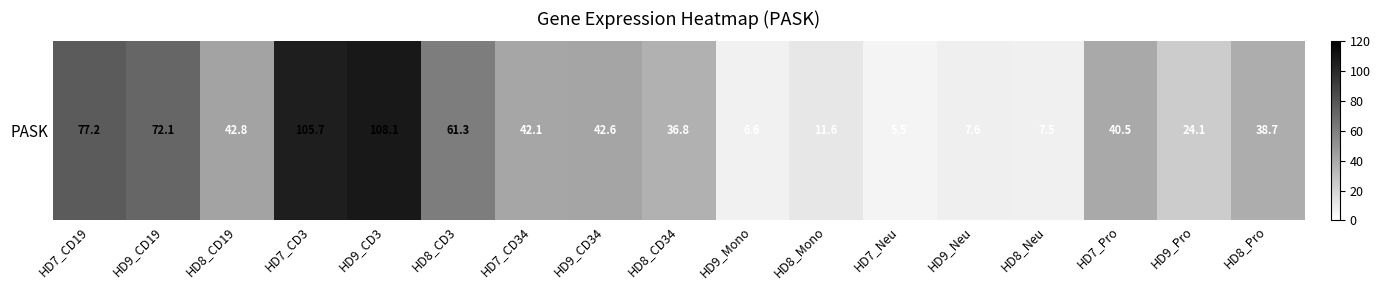

What is the change in value from HD9_CD19 to HD7_CD3?

+33.6